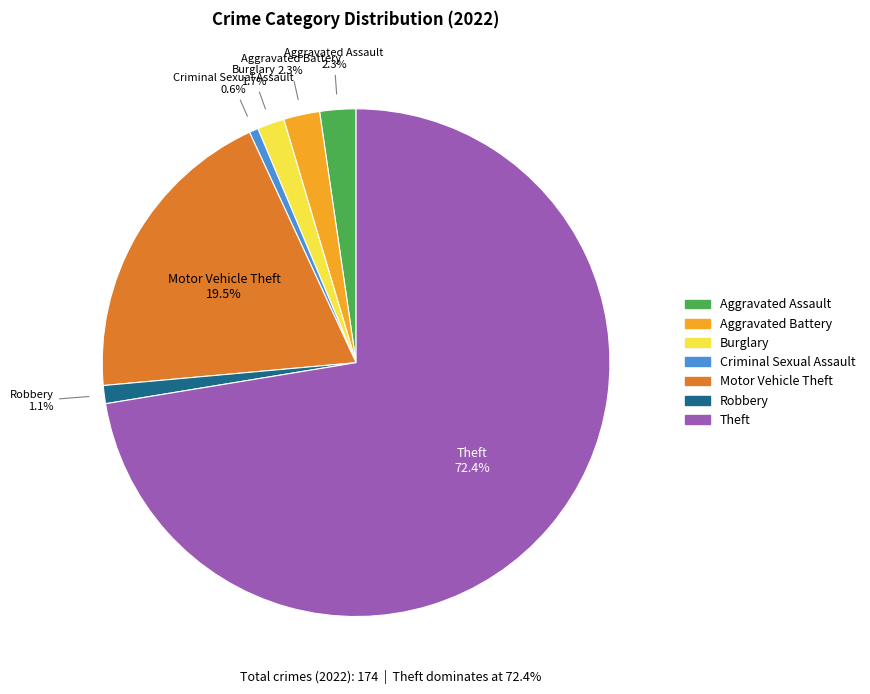

Which category has the biggest portion of the pie?

Theft